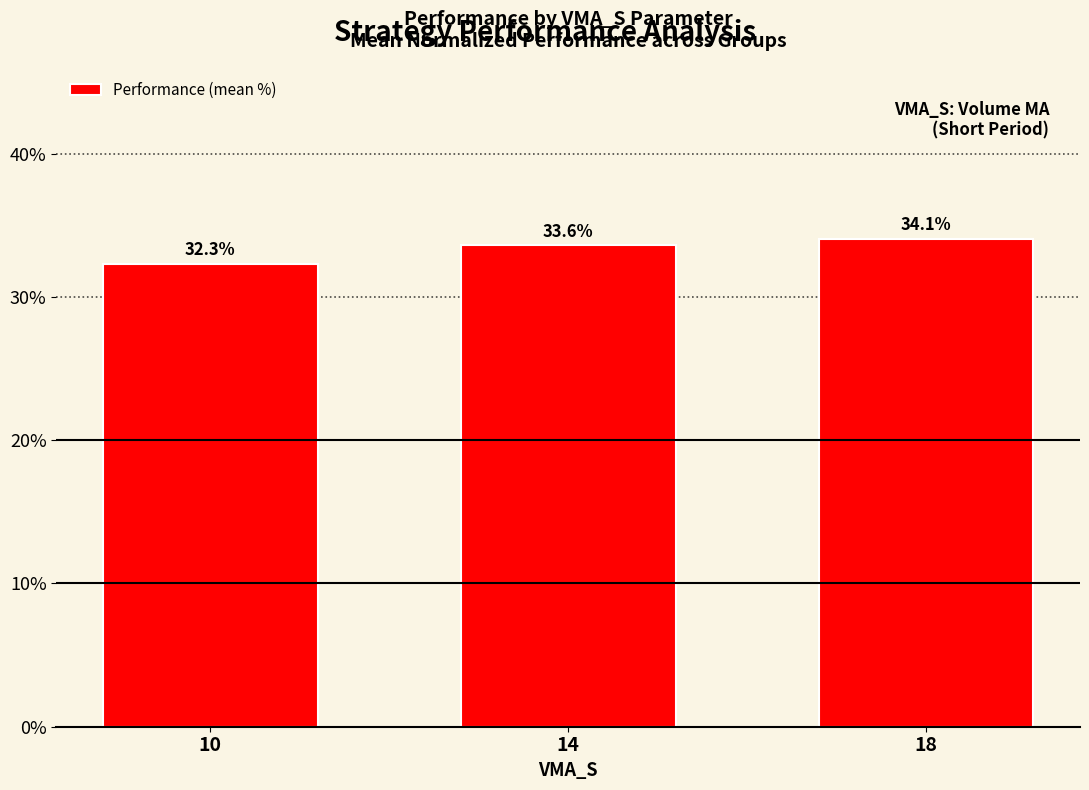

Rank the categories by value from highest to lowest.

18, 14, 10